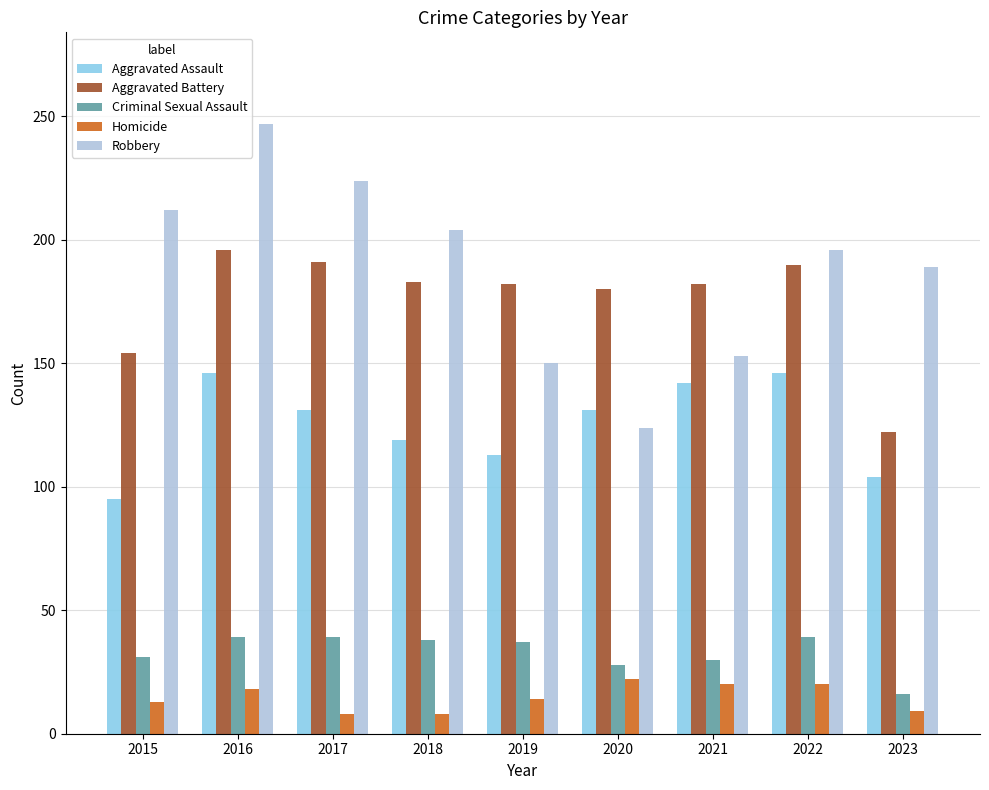

What is the total value across all series at 2017?

593